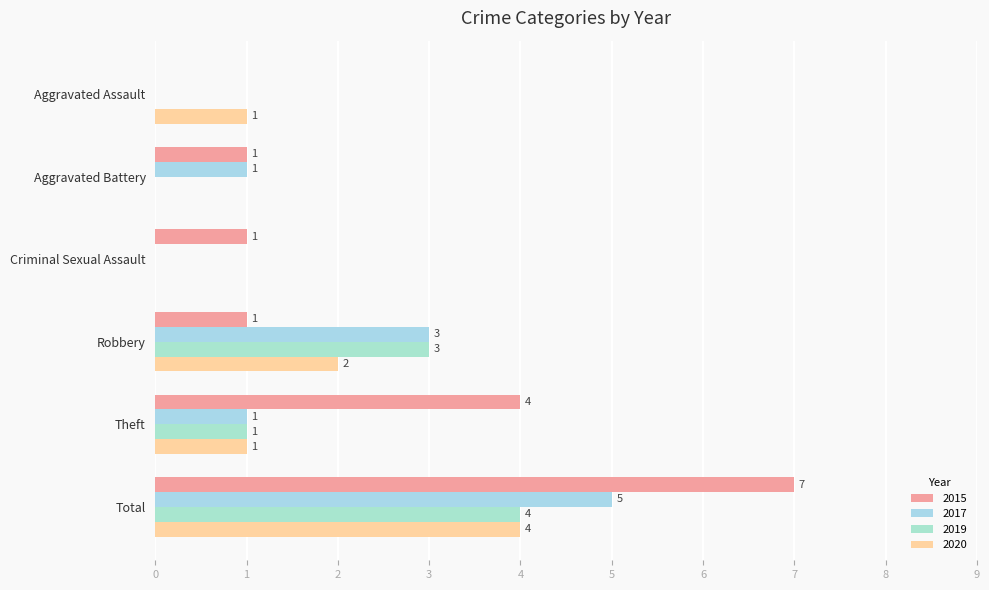

How many data points does each series have?

6